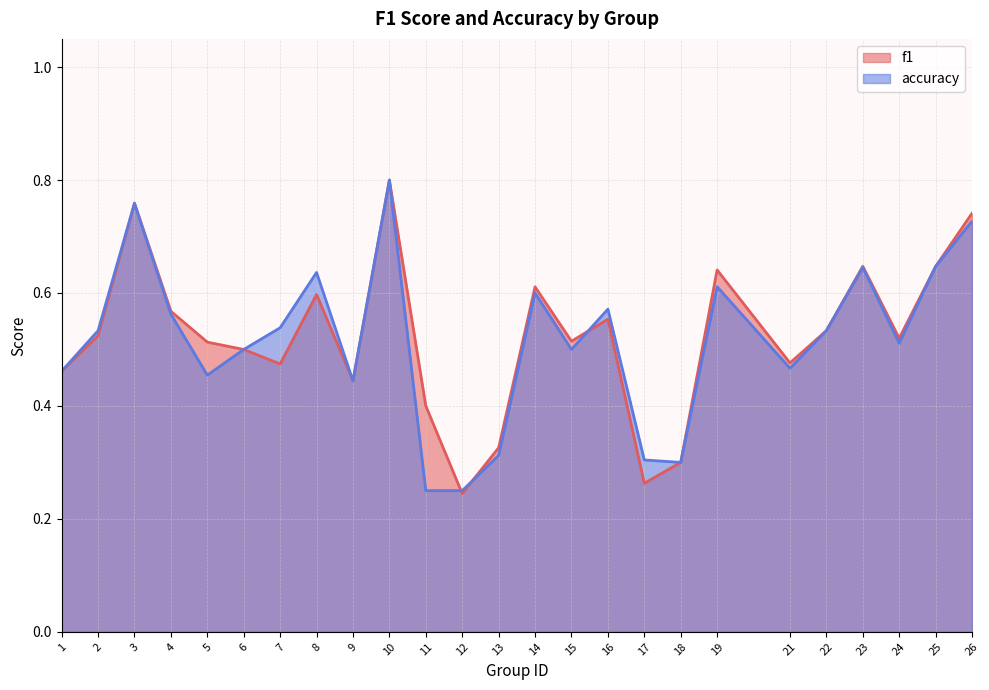

What is the difference between the second highest and minimum values in the accuracy series?

0.5